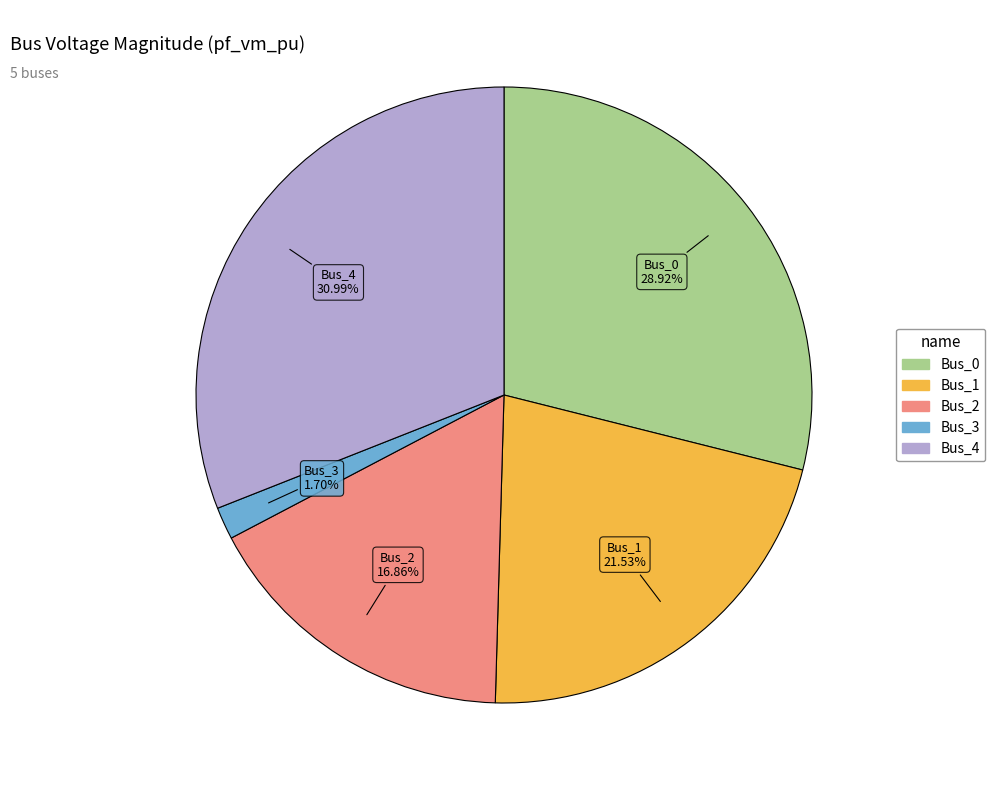

Which has a higher value, Bus_2 or Bus_3?

Bus_2